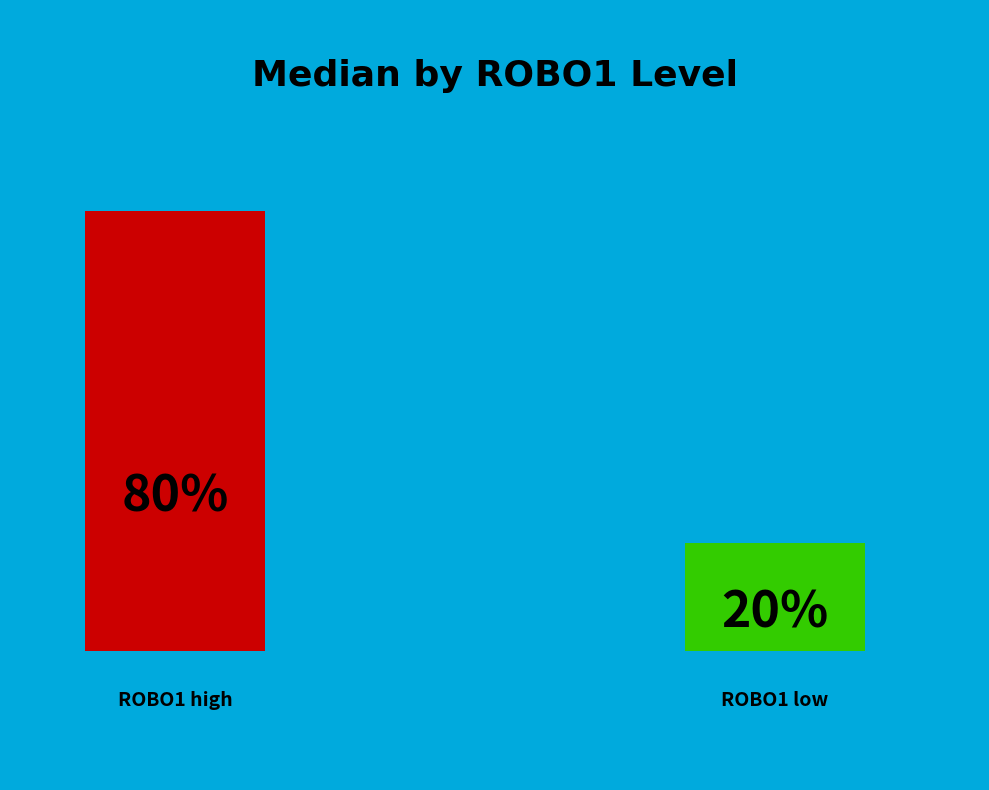

What percentage is NOT represented by ROBO1_level=high?

19.7%